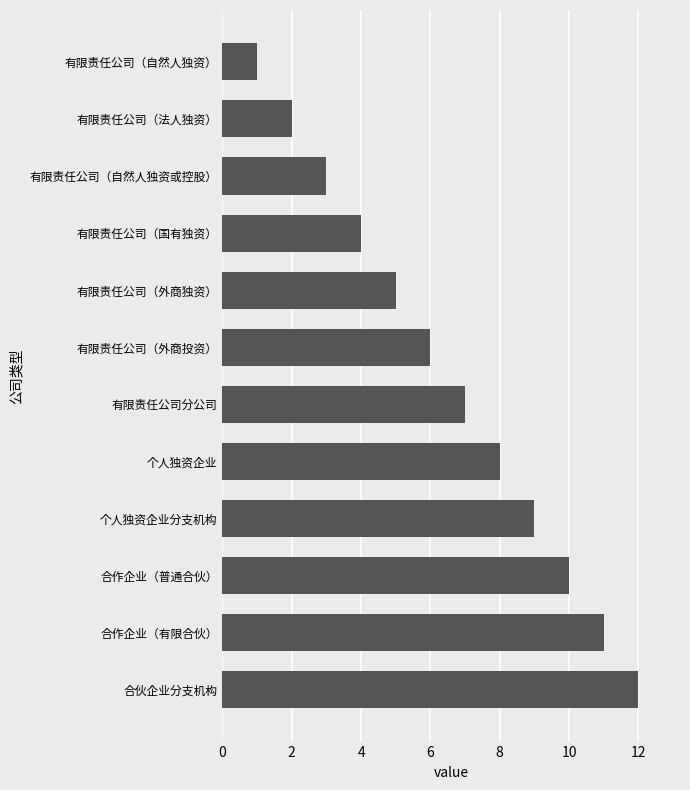

How many bars are there in total?

12